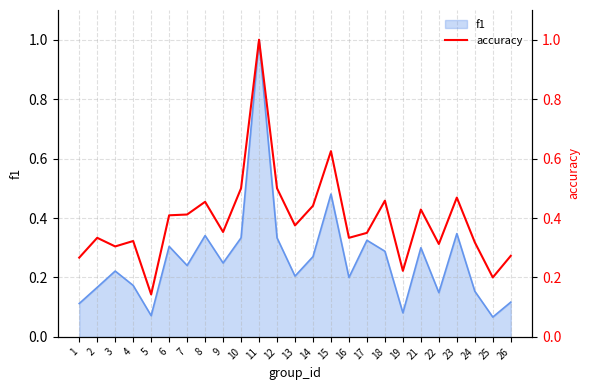

The f1 series shows 0.0 at 24. True or false?

False